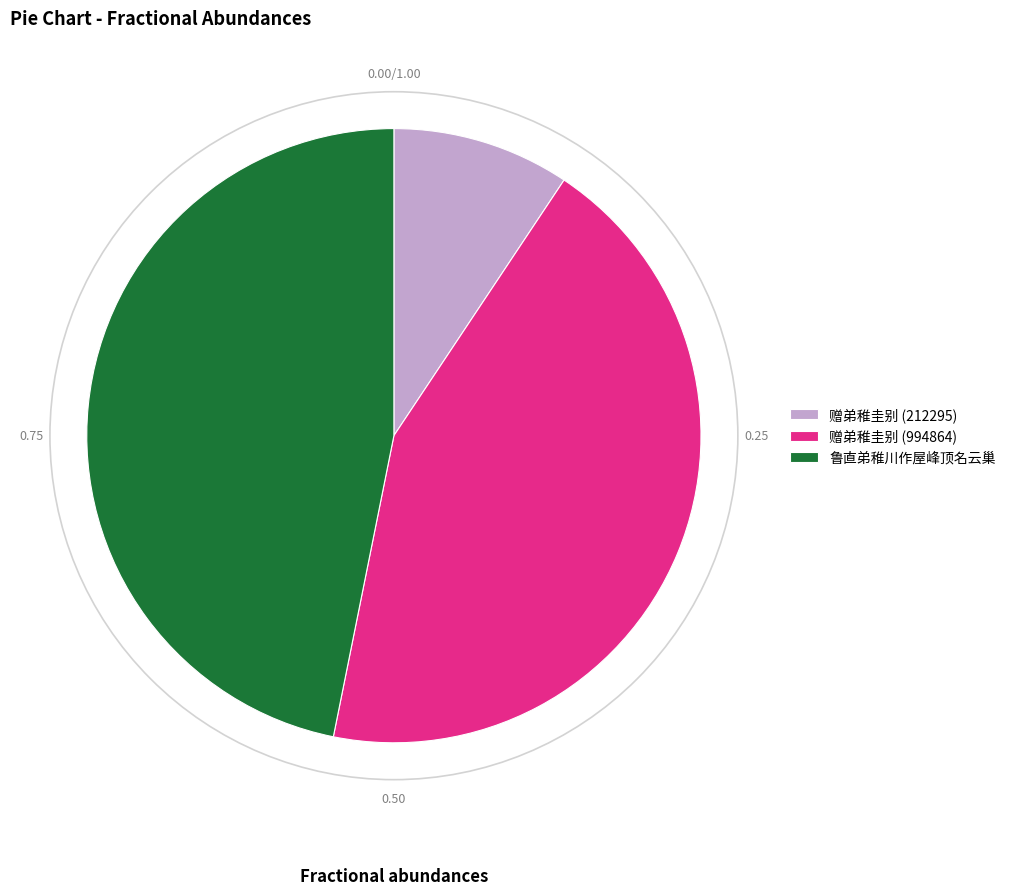

Is there a majority slice in this chart?

No